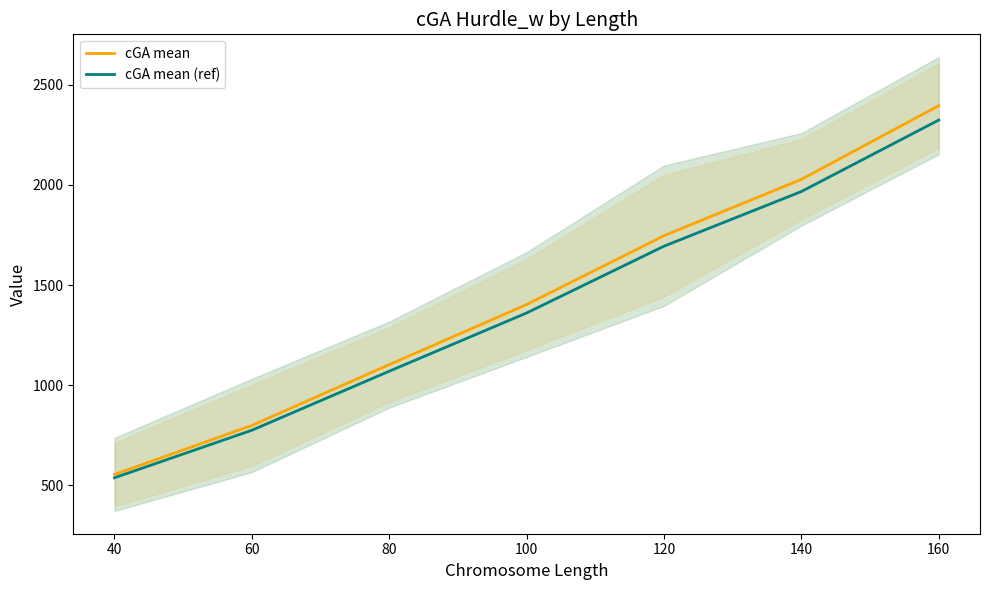

List the series in order of their peak value, lowest first.

cGA mean (ref), cGA mean